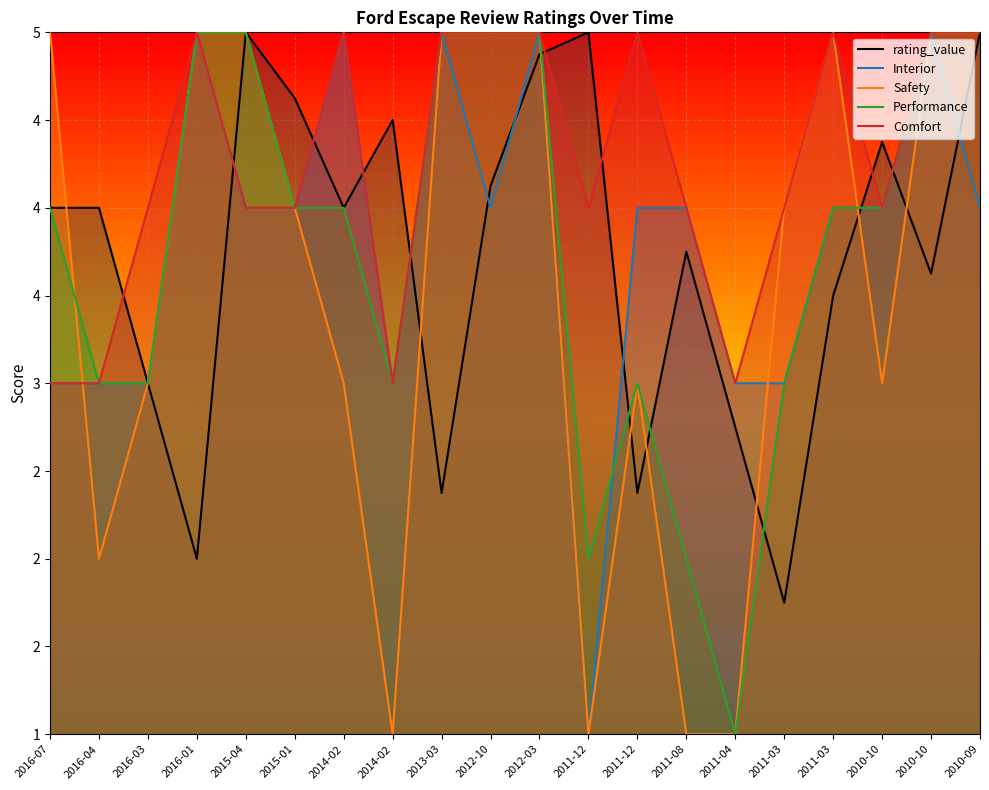

The rating_value series shows 4.0 at 2014-02. True or false?

True